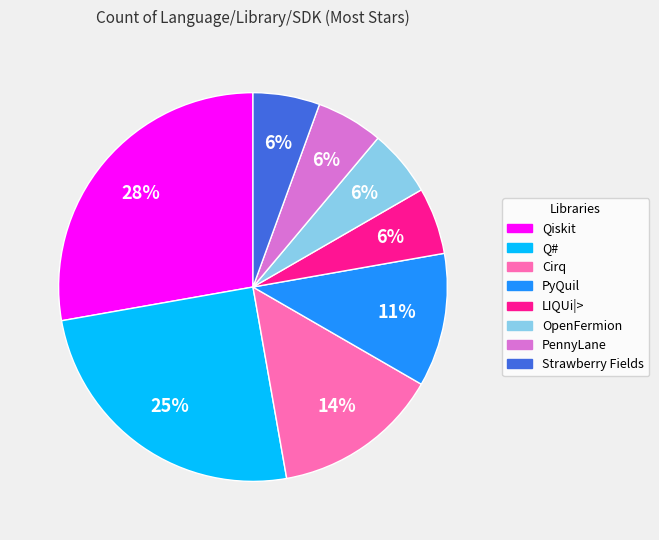

True or false: LIQUi|> accounts for 11% of the total.

False